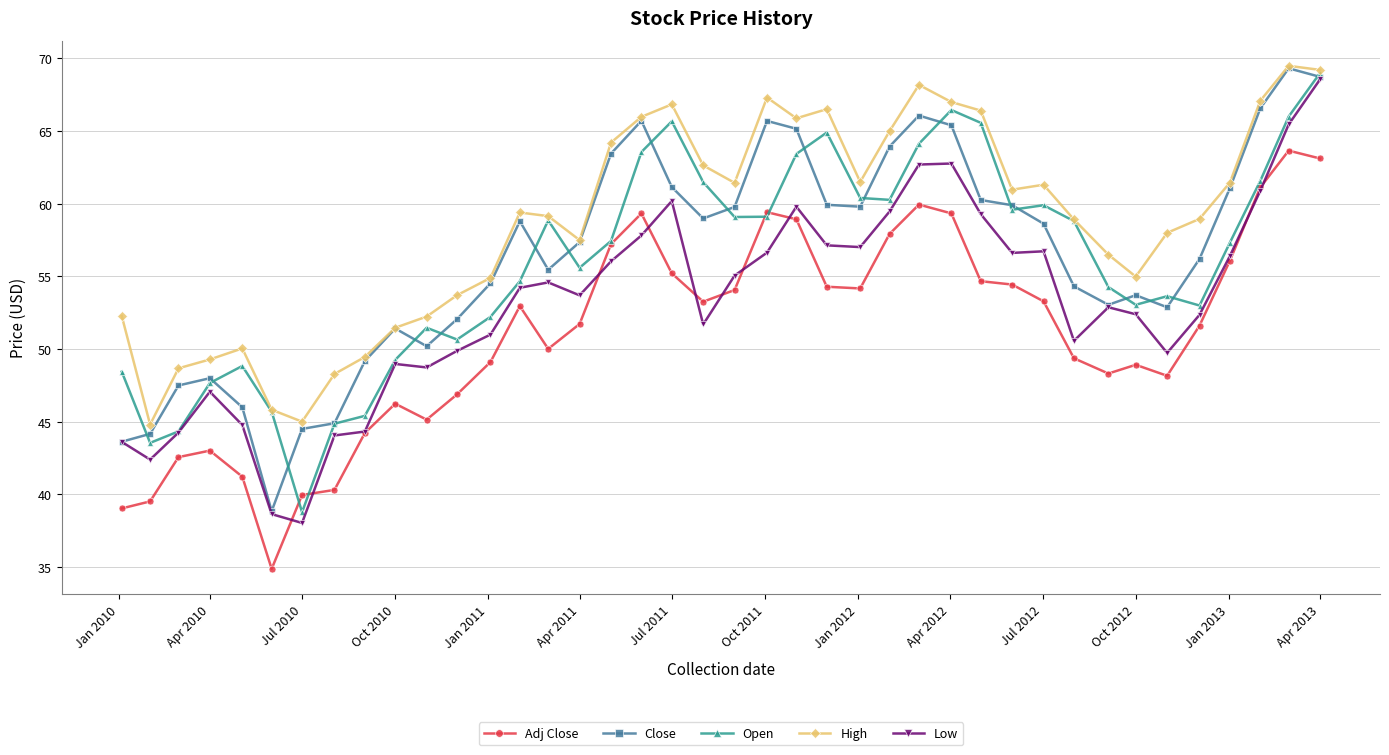

True or false: Open has more than 2 points higher than both neighbors.

True